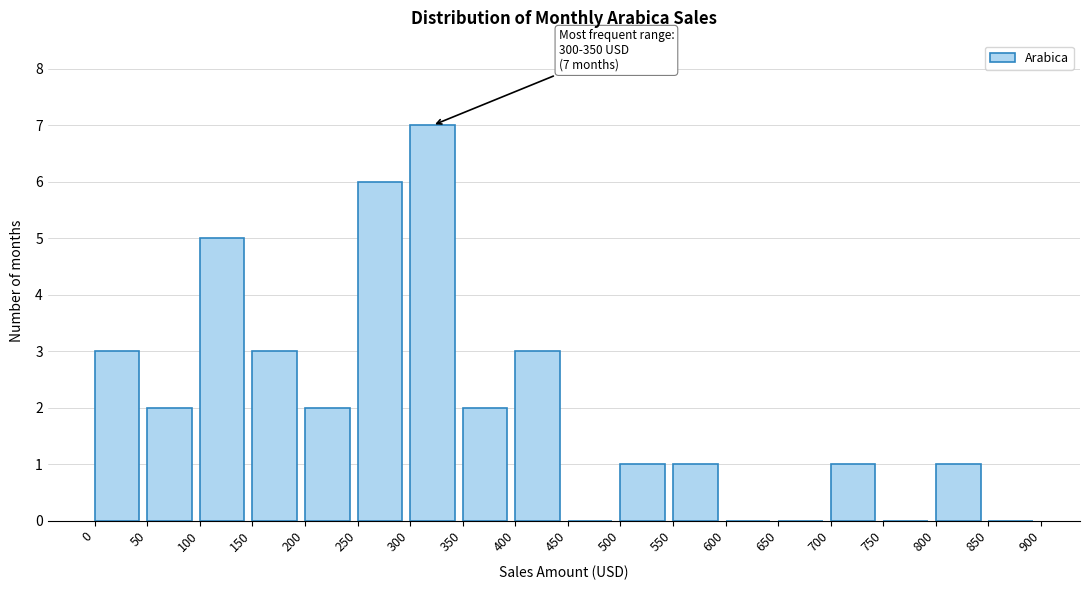

Over which range of the x-axis is the bar tallest?

300 to 350